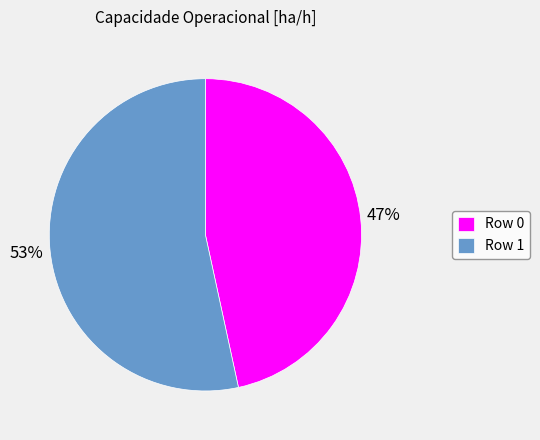

How many segments does this pie chart have?

2